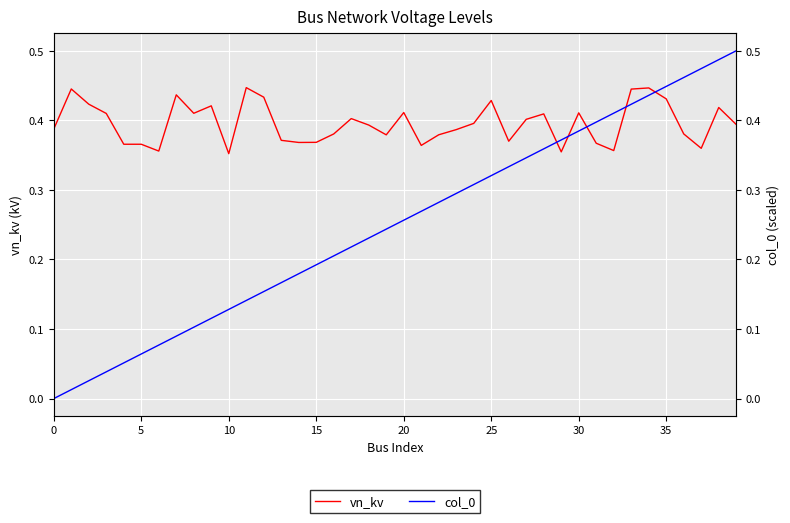

What is the sum of all col_0 values?

10.0